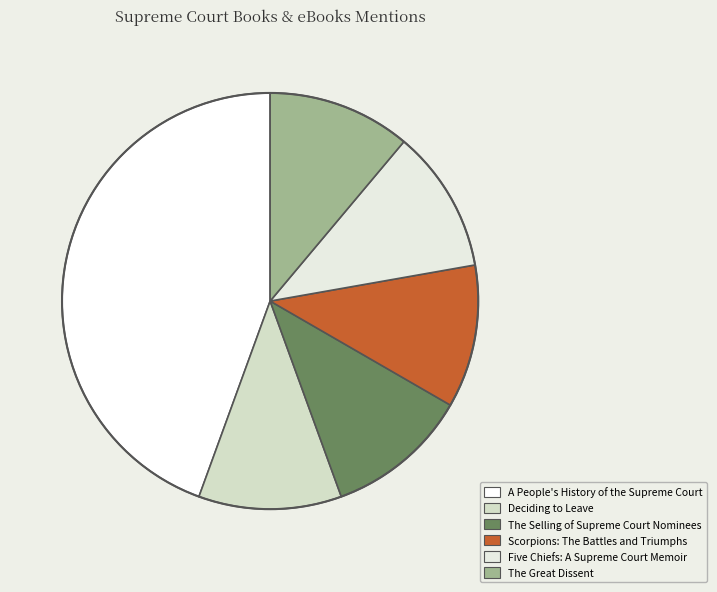

Does Five Chiefs: A Supreme Court Memoir account for over 50% of the chart?

No